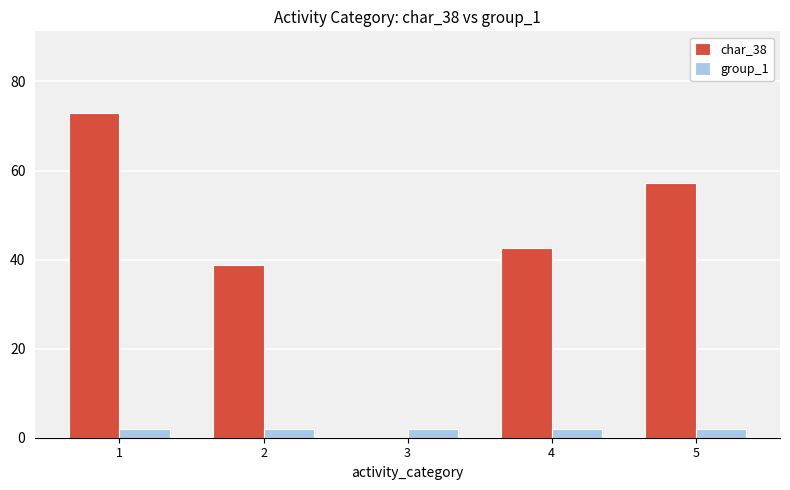

How many categories are shown in the chart?

5